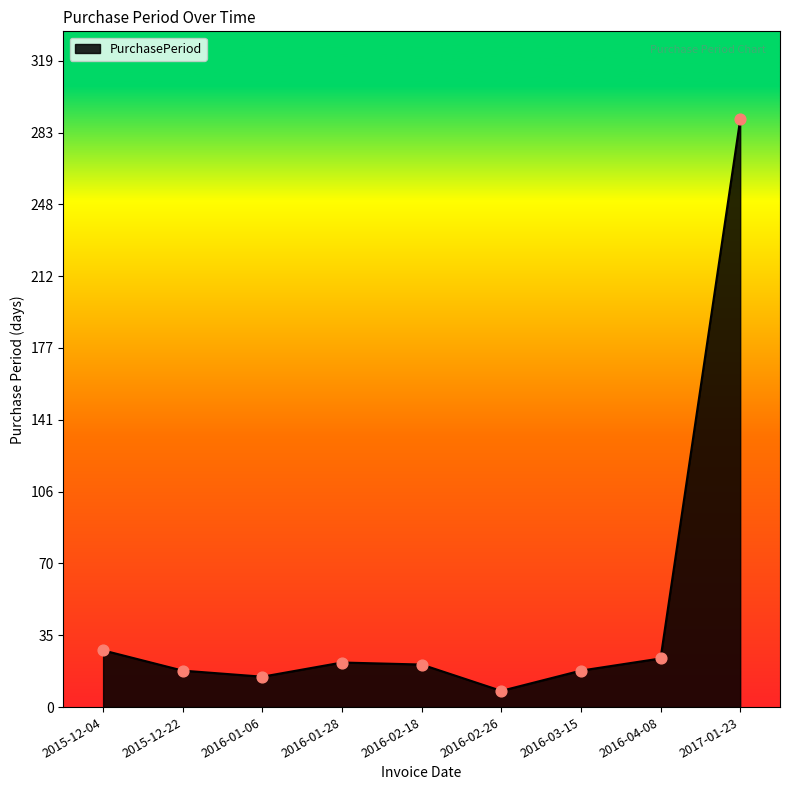

What is the change in value from 2015-12-04 to 2016-02-18?

-7